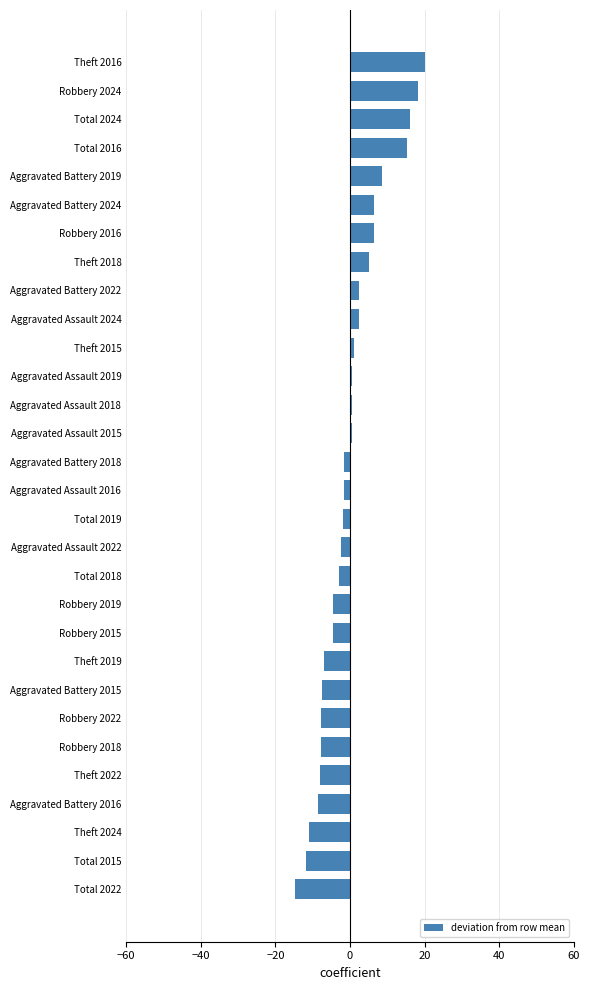

How many negative values are there?

16